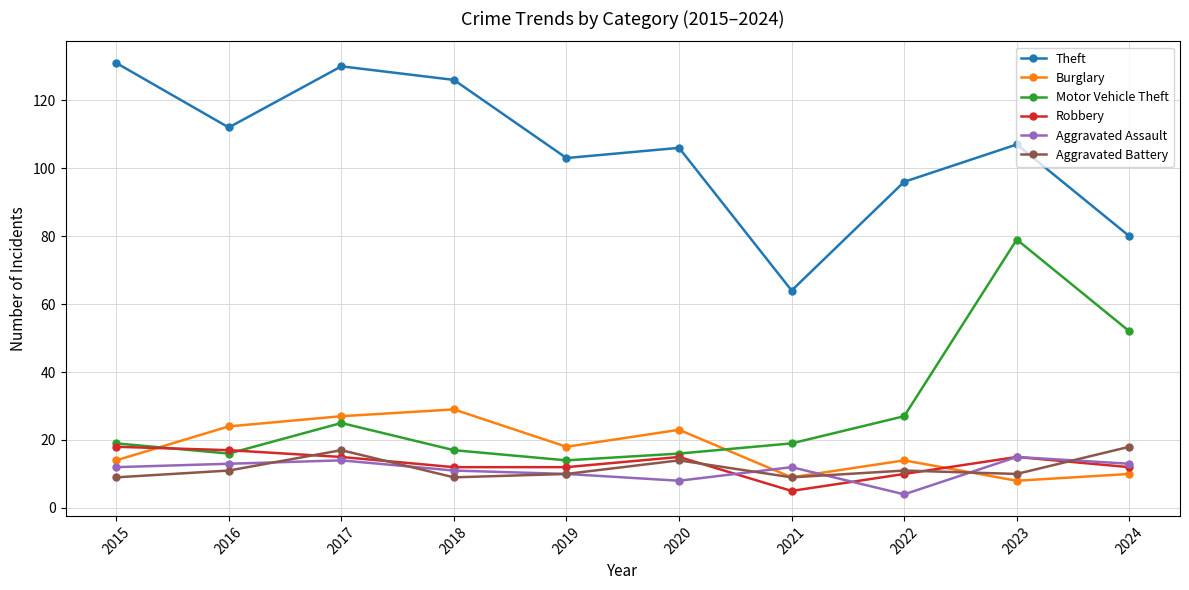

Which series has the largest range (max minus min)?

Theft